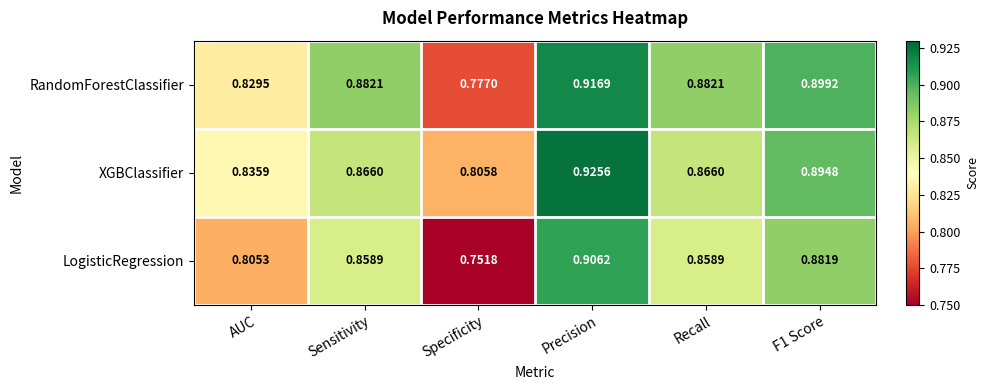

At how many categories does at least one series exceed 0?

6